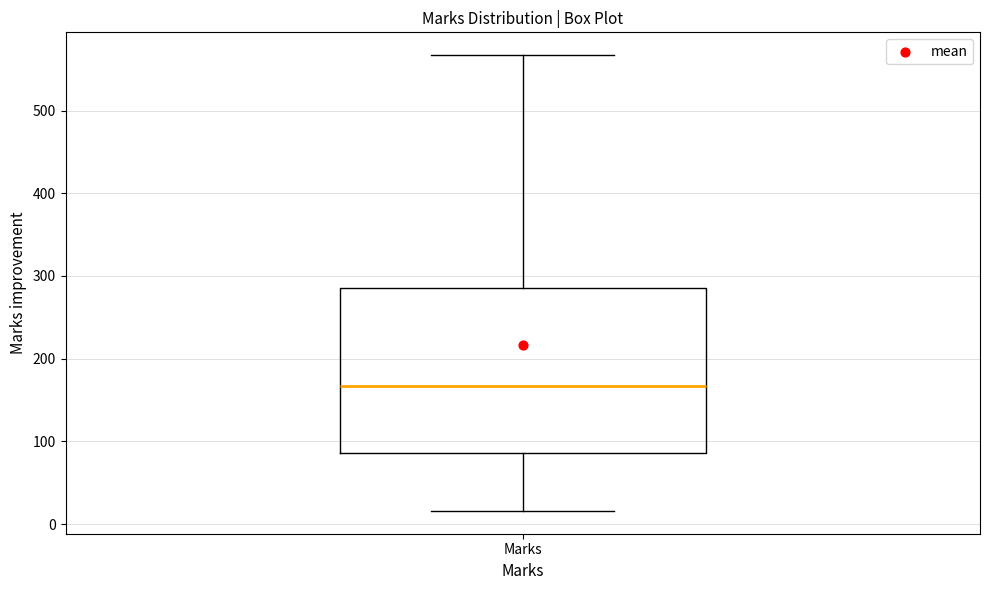

Where is the lower edge of the box for Marks on the y-axis? The values are not printed on the chart, so give them approximately, as read against the axis.

90